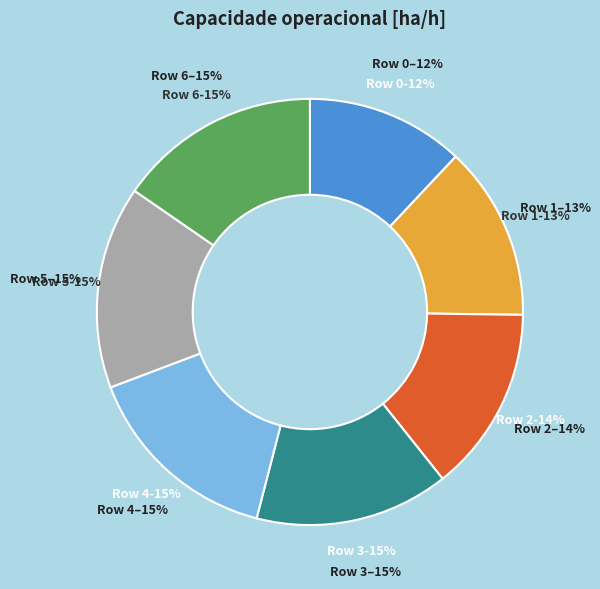

Is there a majority slice in this chart?

No